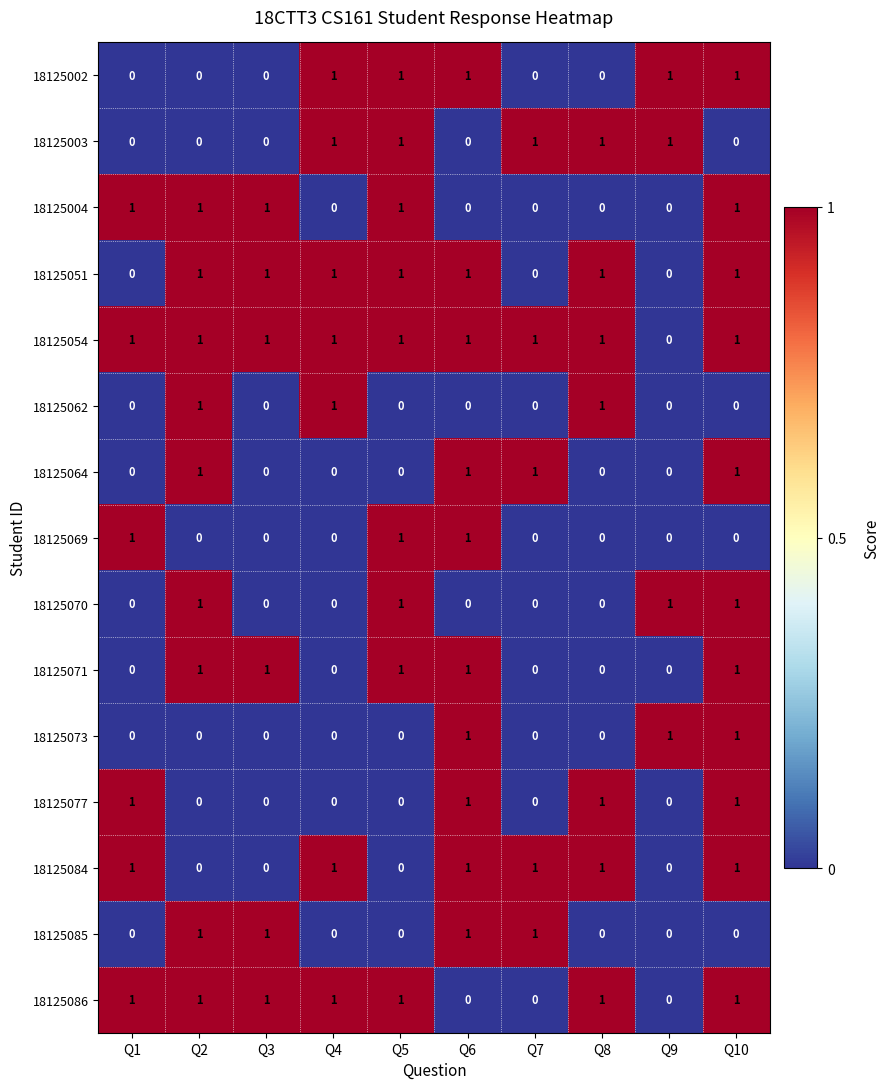

The value of 18125073 at Q9 is 1. True or false?

True